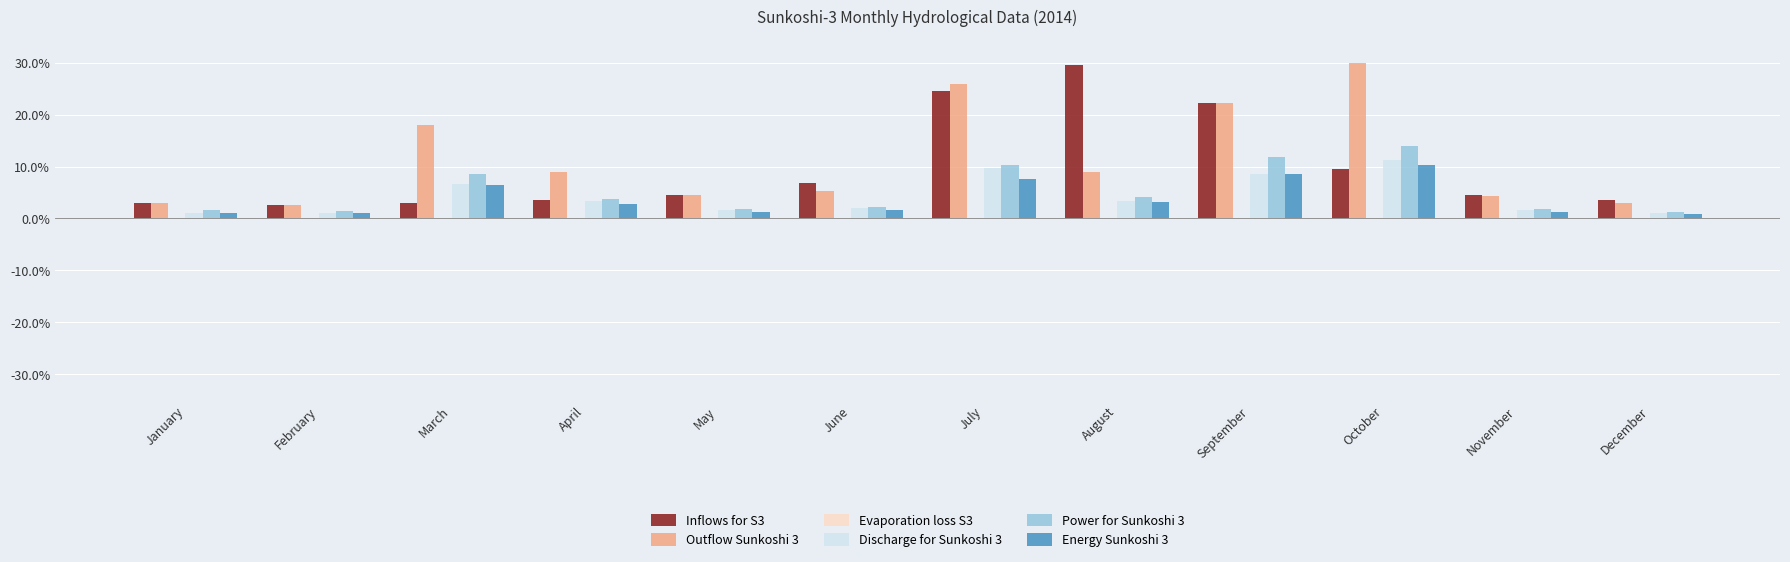

What is the greatest value displayed?

30.0